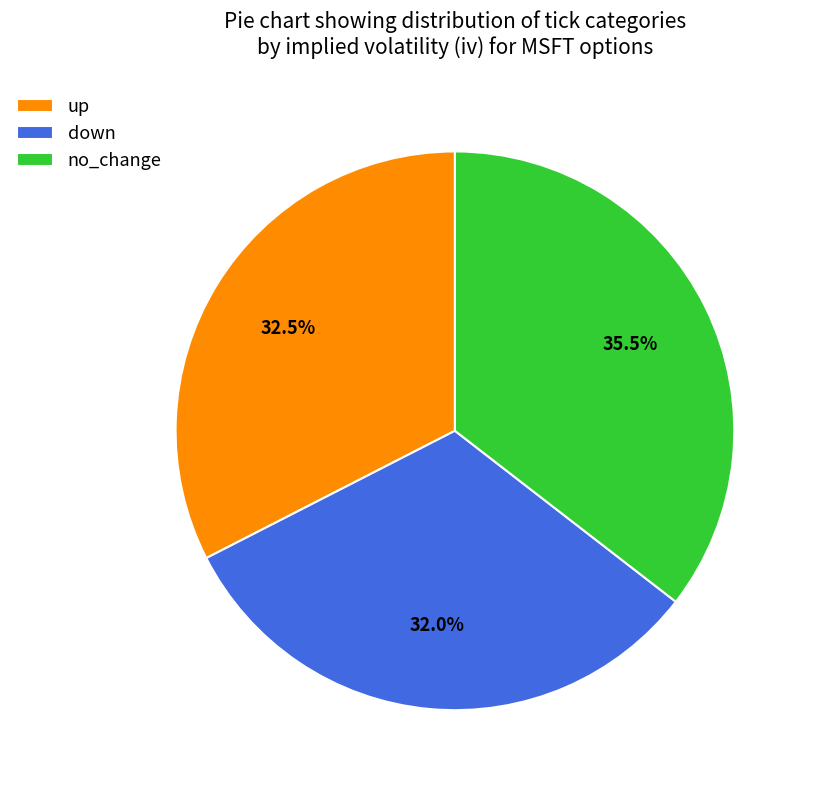

Do no_change and up together represent more than half of the pie?

Yes